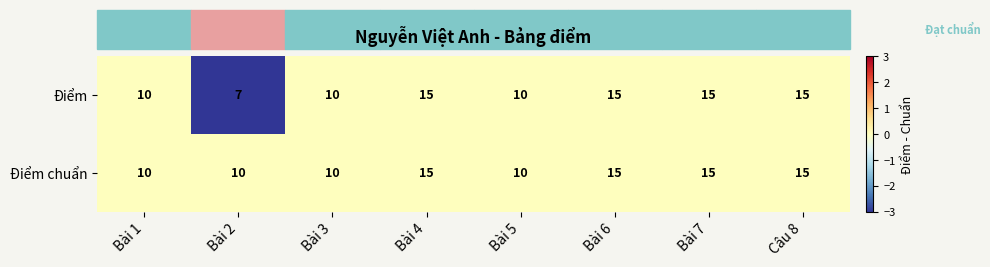

Which series changed the most between Bài 2 and Bài 6?

Điểm